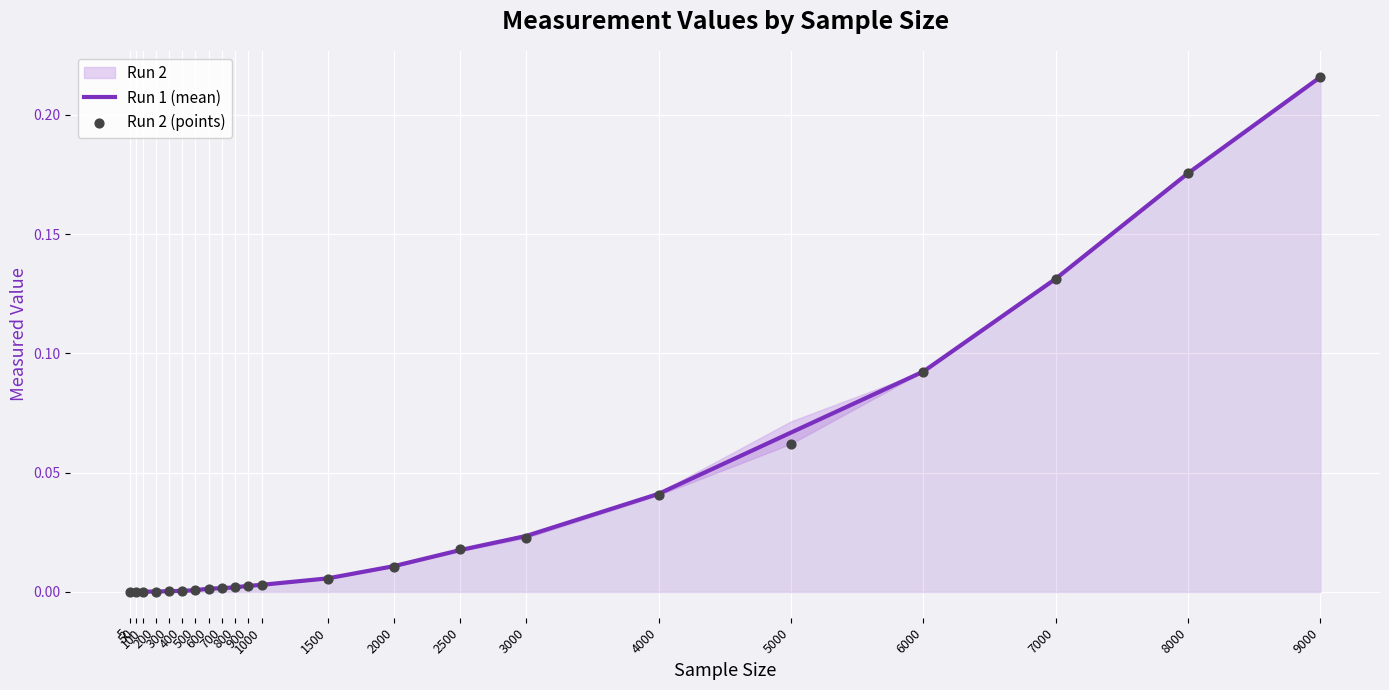

At how many categories does at least one series exceed 0?

22